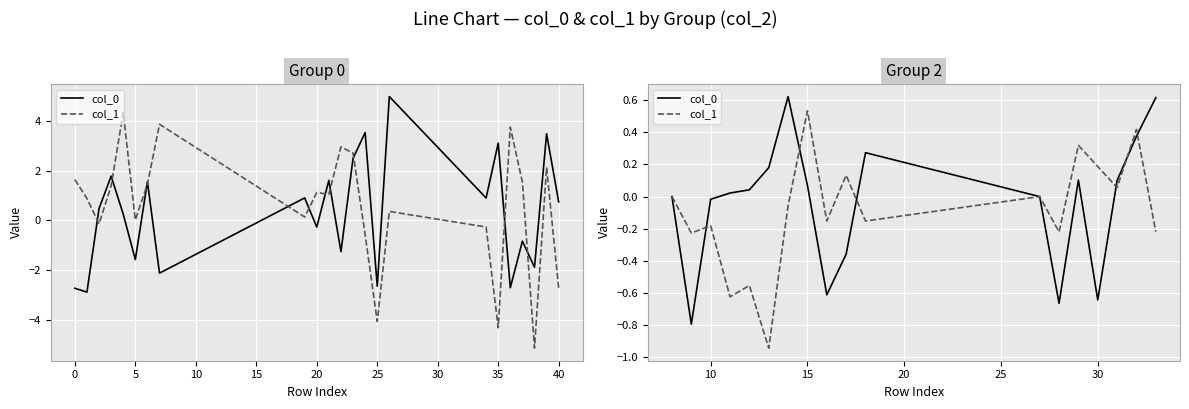

At how many categories does at least one series exceed 0?

12